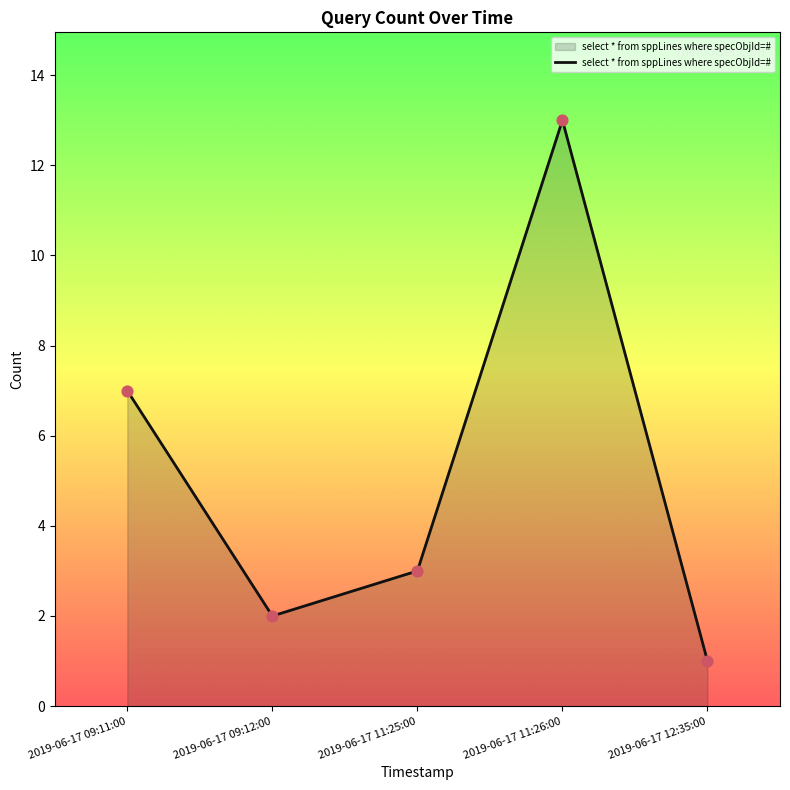

Which has a higher value, 2019-06-17 11:26:00 or 2019-06-17 09:12:00?

2019-06-17 11:26:00